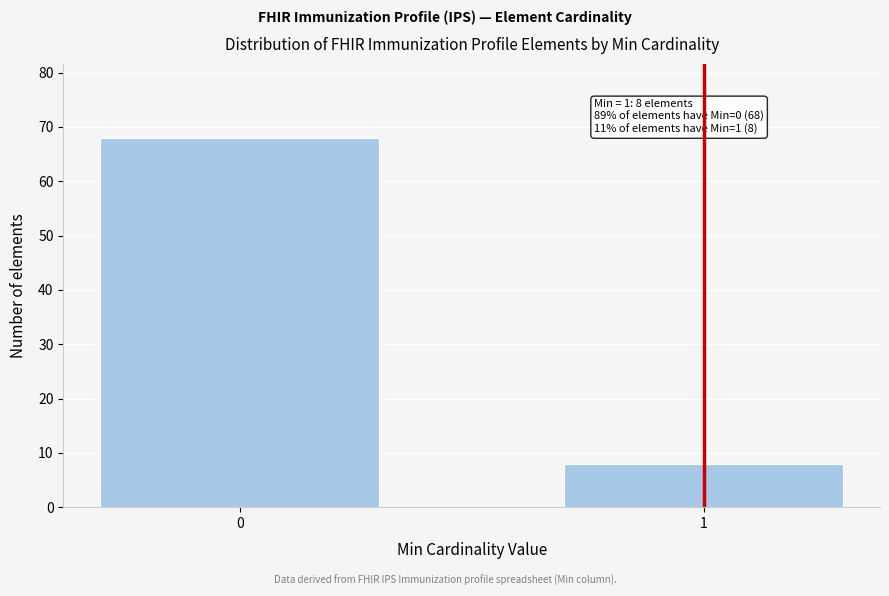

Reading left to right, what are all the values shown in this chart?

68	8